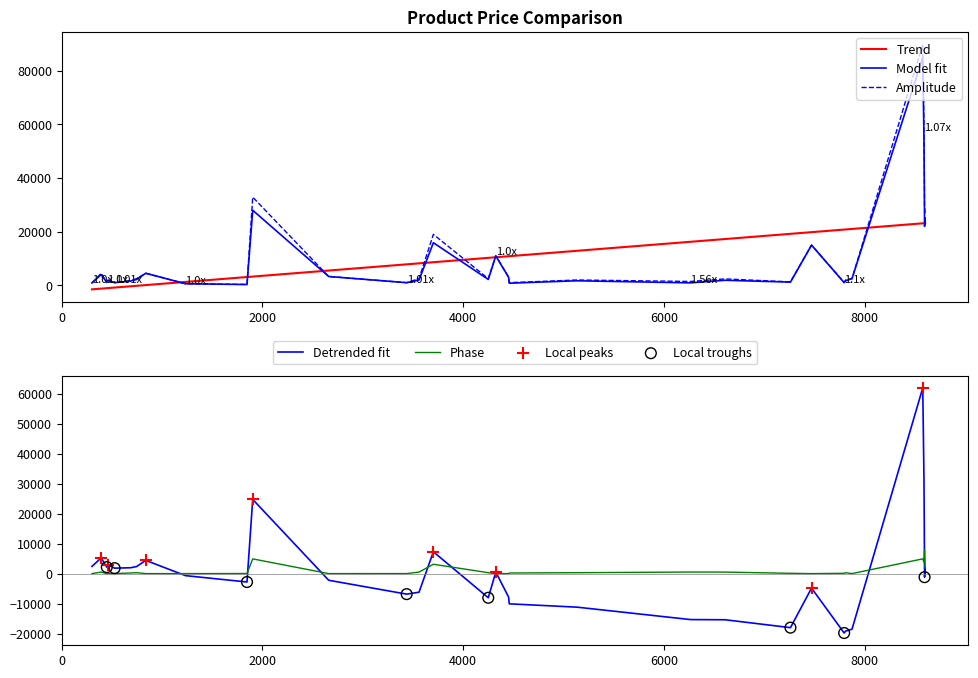

Is the value of Poorvika price at 4459 greater than the value of Least Price at 7796?

No